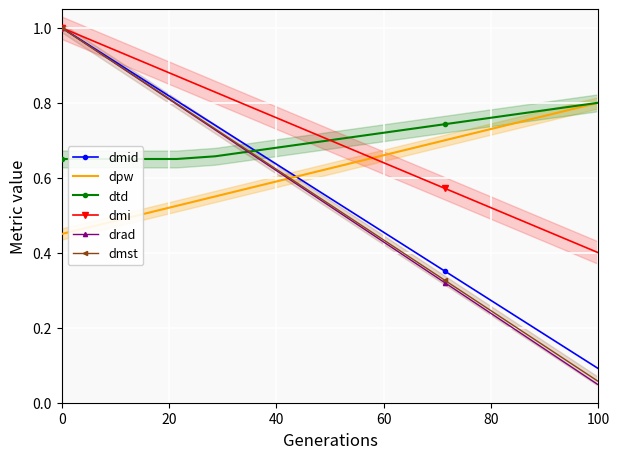

Where is dmst nearest to the value 0?

100